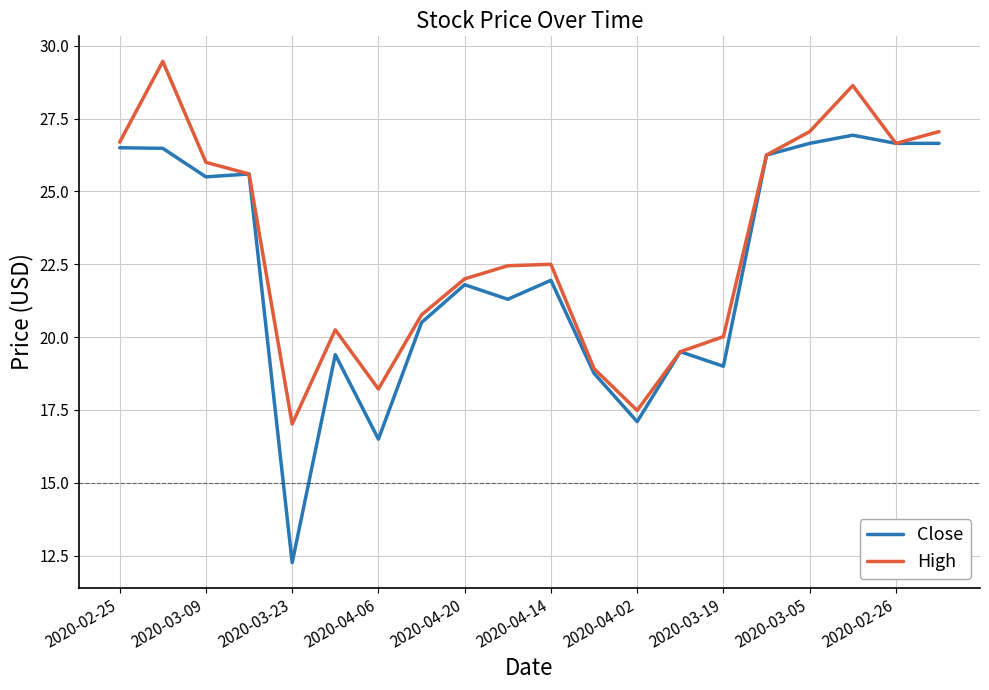

What is the sum of all Close values?

445.3